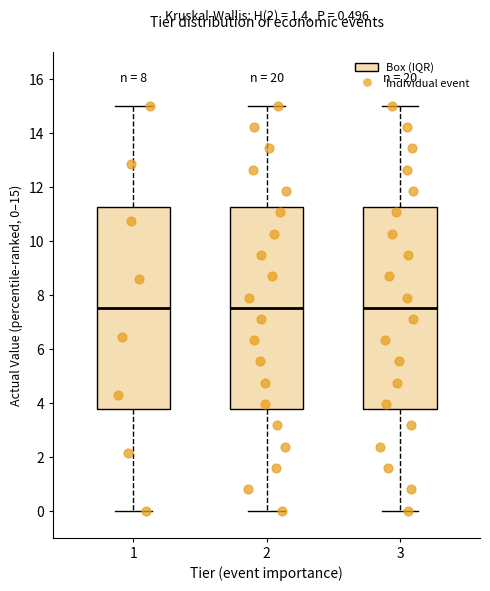

Reading left to right, transcribe this box plot: for each box, give where its median line is, the range the box spans, and where its two whiskers end, as read against the y-axis. The values are not printed on the chart, so give them approximately, as read against the axis.

1: median 7.6, box 3.8 to 11.2, whiskers 0.0 to 15.0
2: median 7.6, box 3.8 to 11.2, whiskers 0.0 to 15.0
3: median 7.6, box 3.8 to 11.2, whiskers 0.0 to 15.0